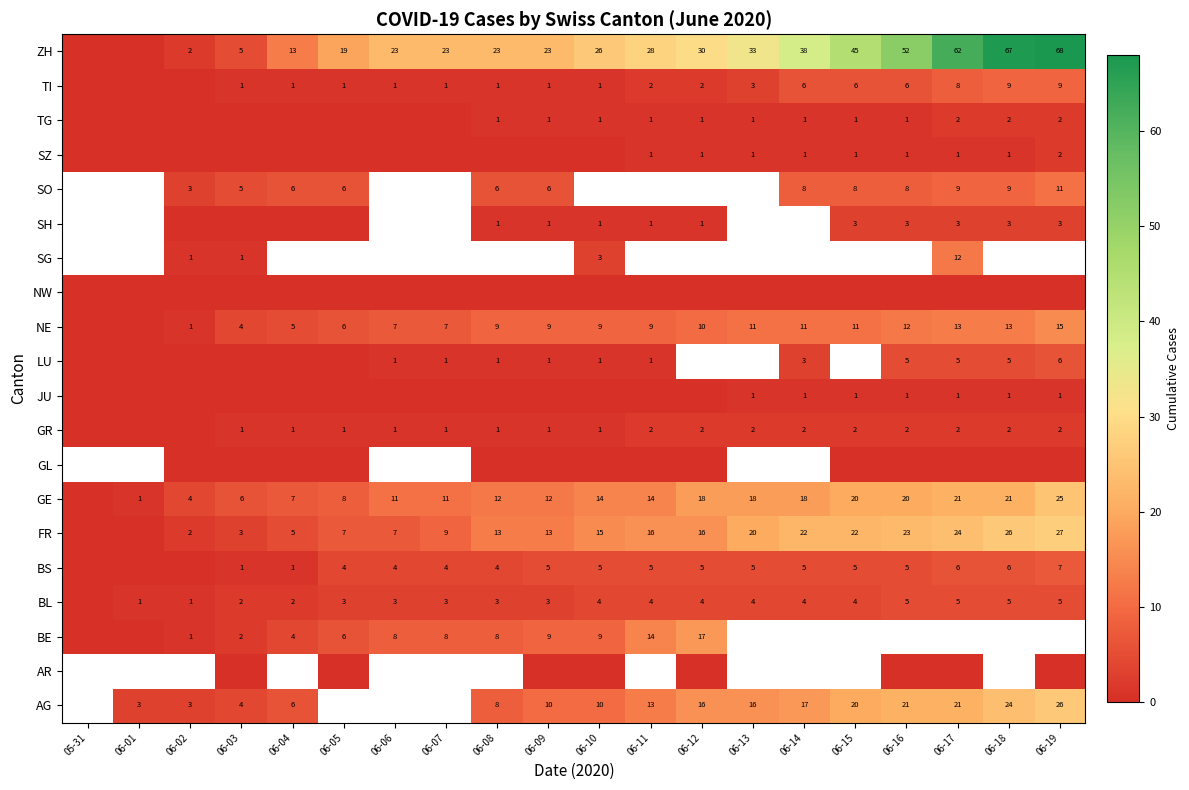

How many series are shown in this chart?

20